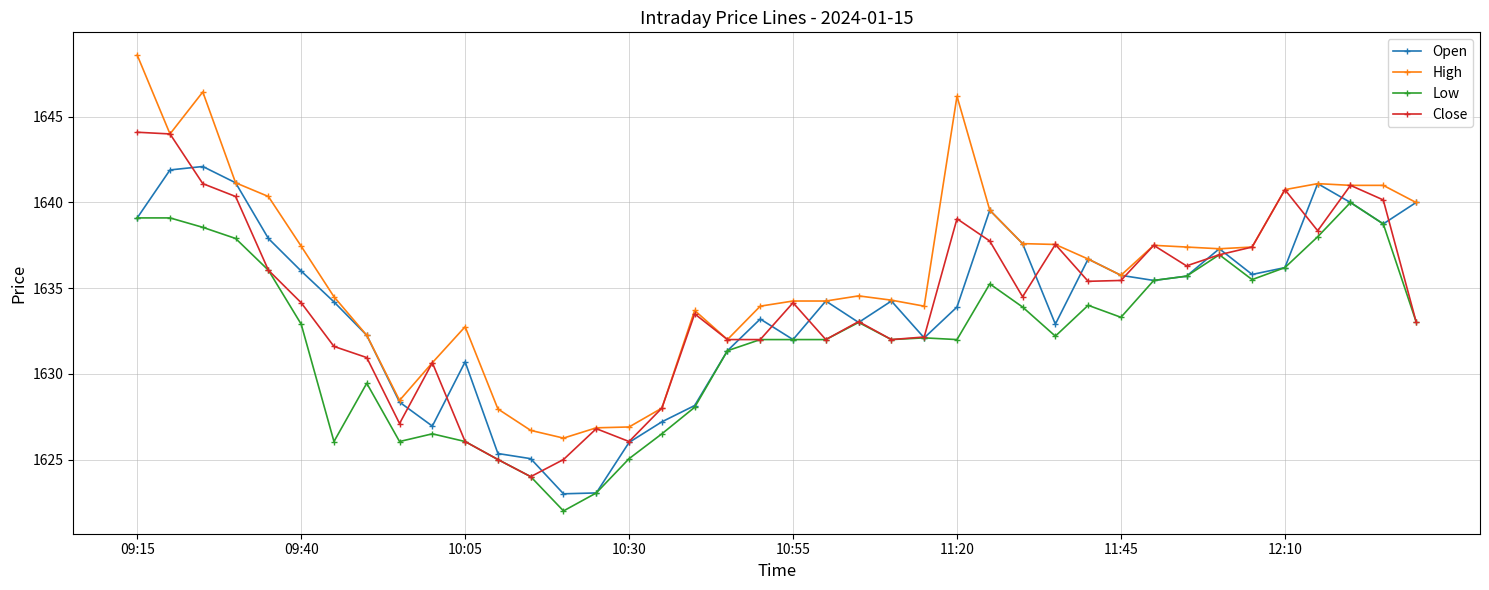

Which series has the largest total across all categories?

High